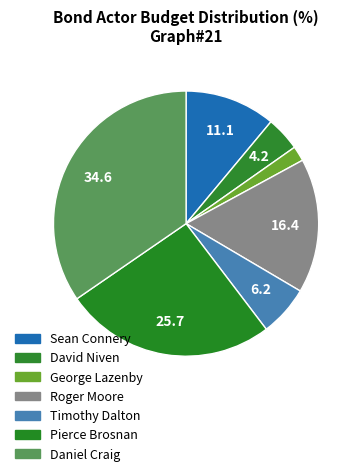

How many segments does this pie chart have?

7